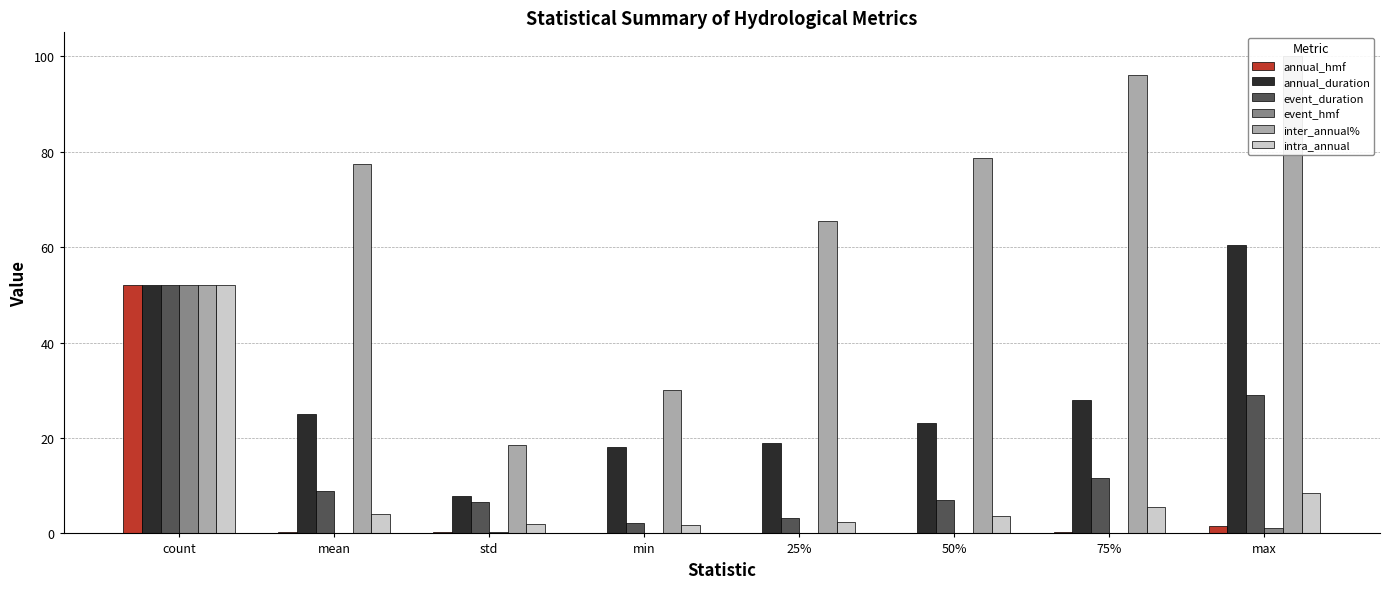

What are all the series names shown in the legend?

annual_hmf, annual_duration, event_duration, event_hmf, inter_annual%, intra_annual